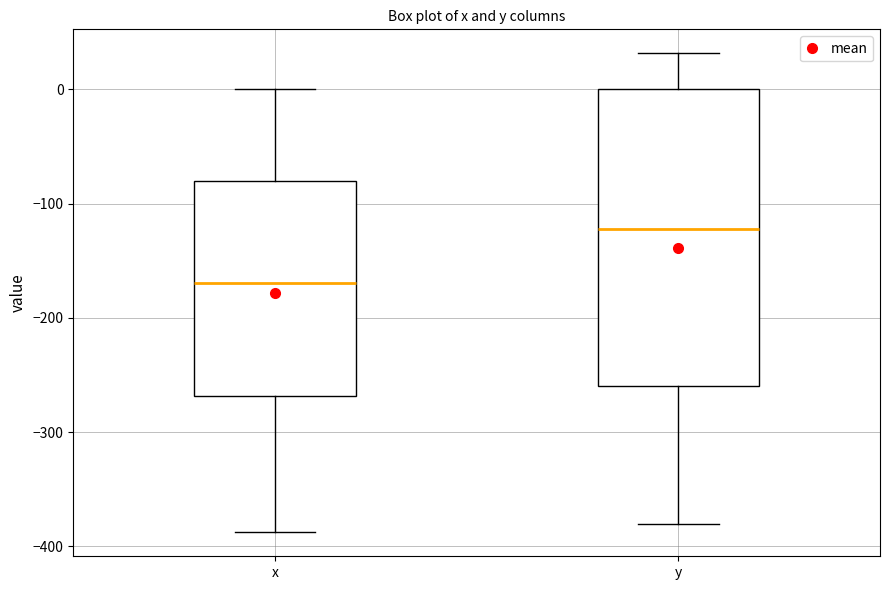

Where does the lower whisker of the box for y end on the y-axis? The values are not printed on the chart, so give them approximately, as read against the axis.

-380